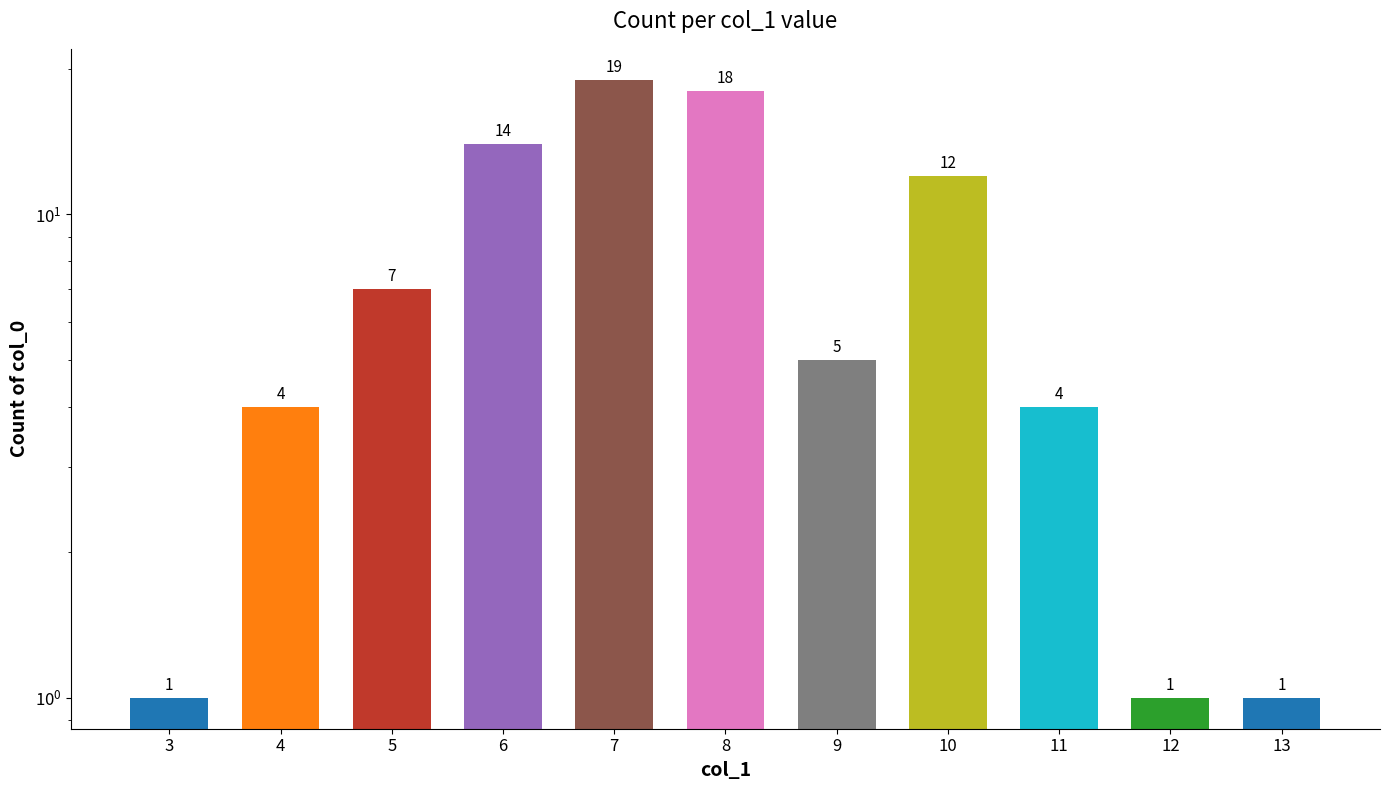

Reading left to right, list all the values displayed in this chart.

3=1	4=4	5=7	6=14	7=19	8=18	9=5	10=12	11=4	12=1	13=1